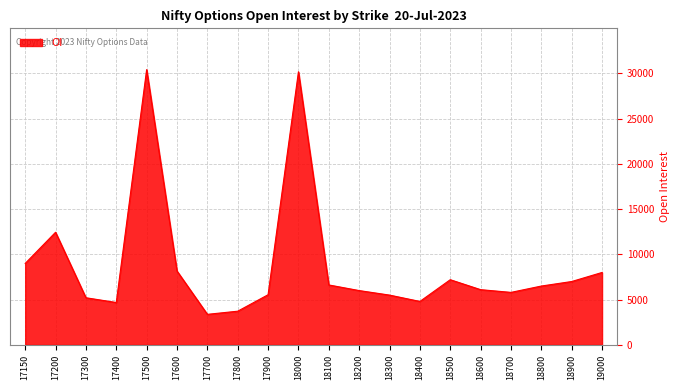

How many distinct data groups are displayed?

1